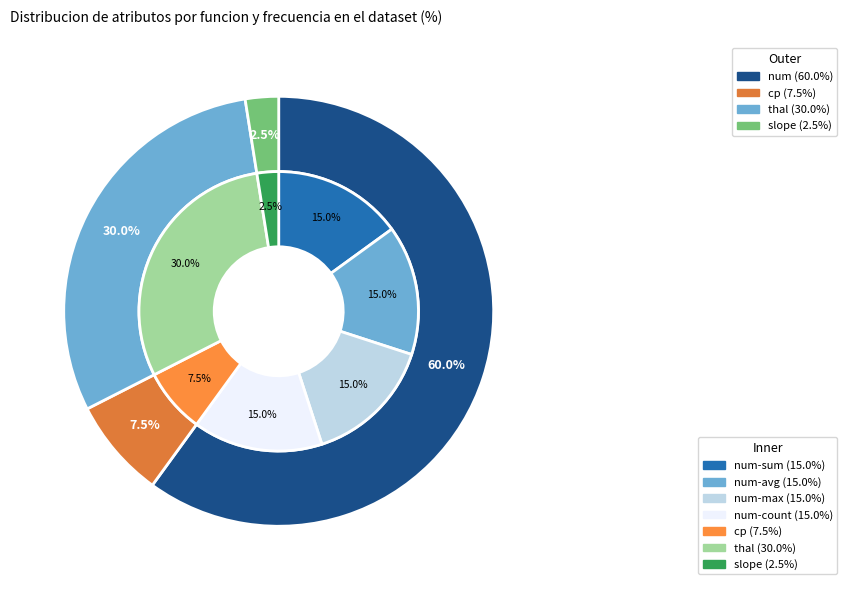

Does slope represent more than half of the total?

No